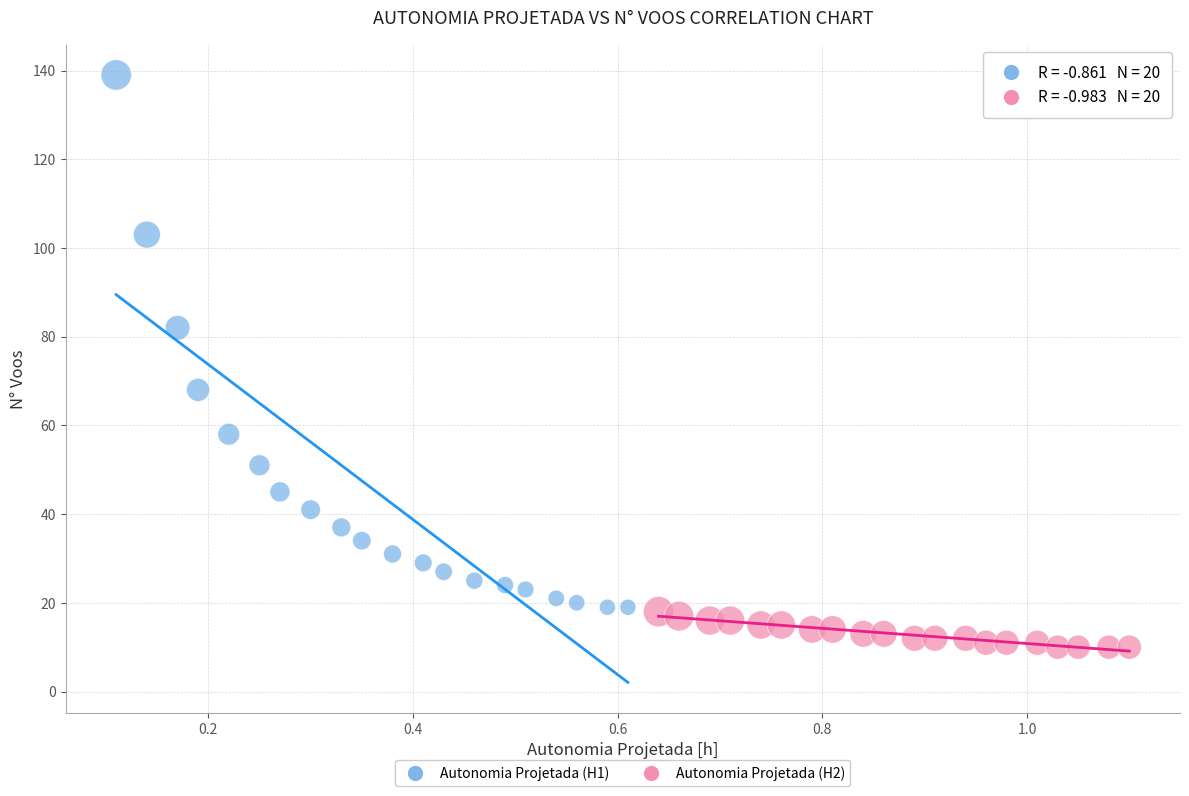

Which series has the largest Y range (max minus min)?

Autonomia Projetada (H1)